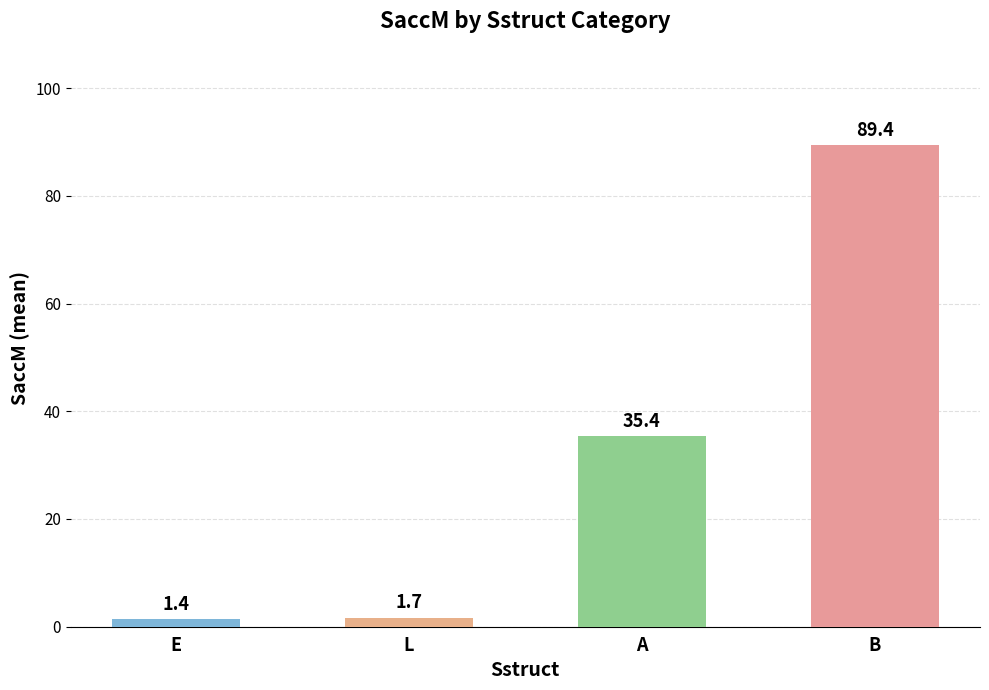

What is the maximum value shown in the chart?

89.4